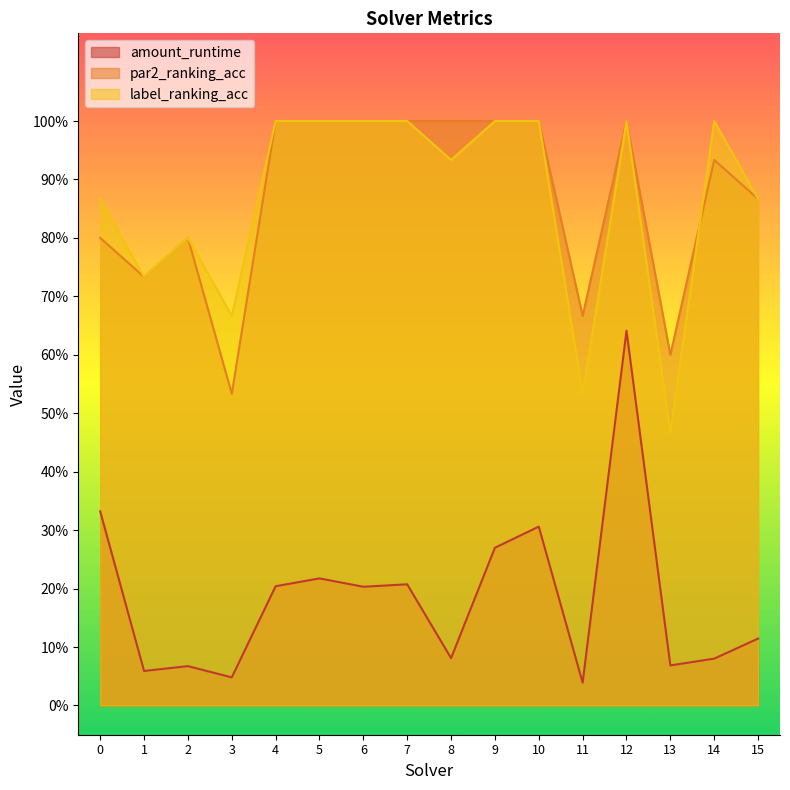

Is the value of amount_runtime at 7 greater than the value of label_ranking_acc at 9?

No